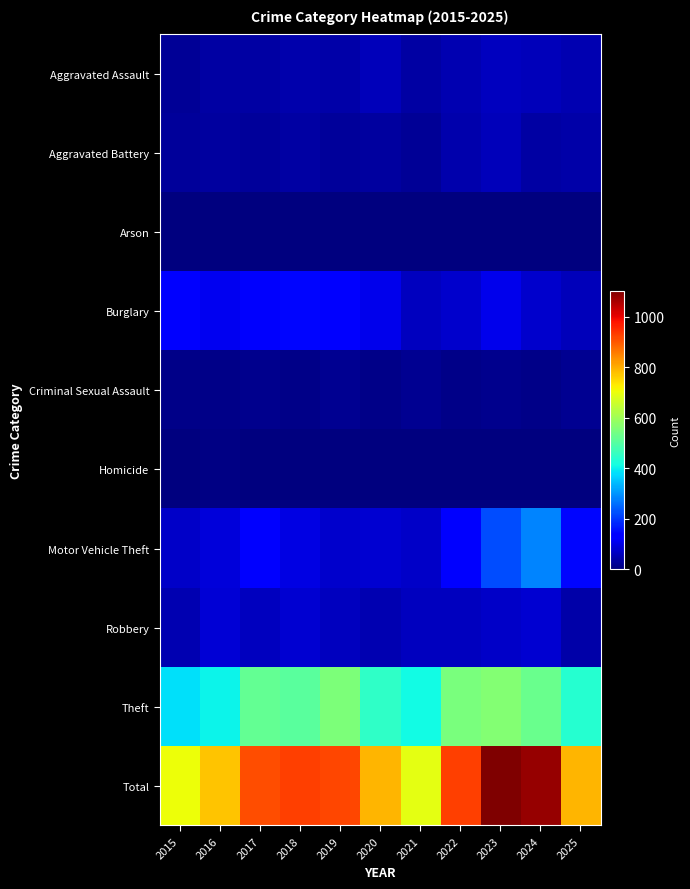

How many distinct data groups are displayed?

10